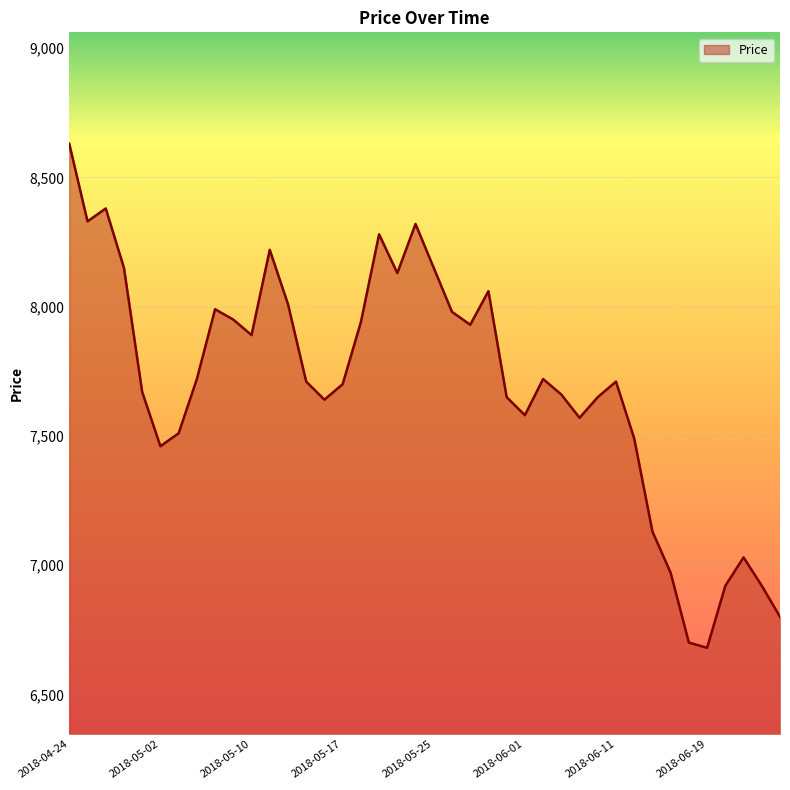

What is the maximum value shown in the chart?

8630